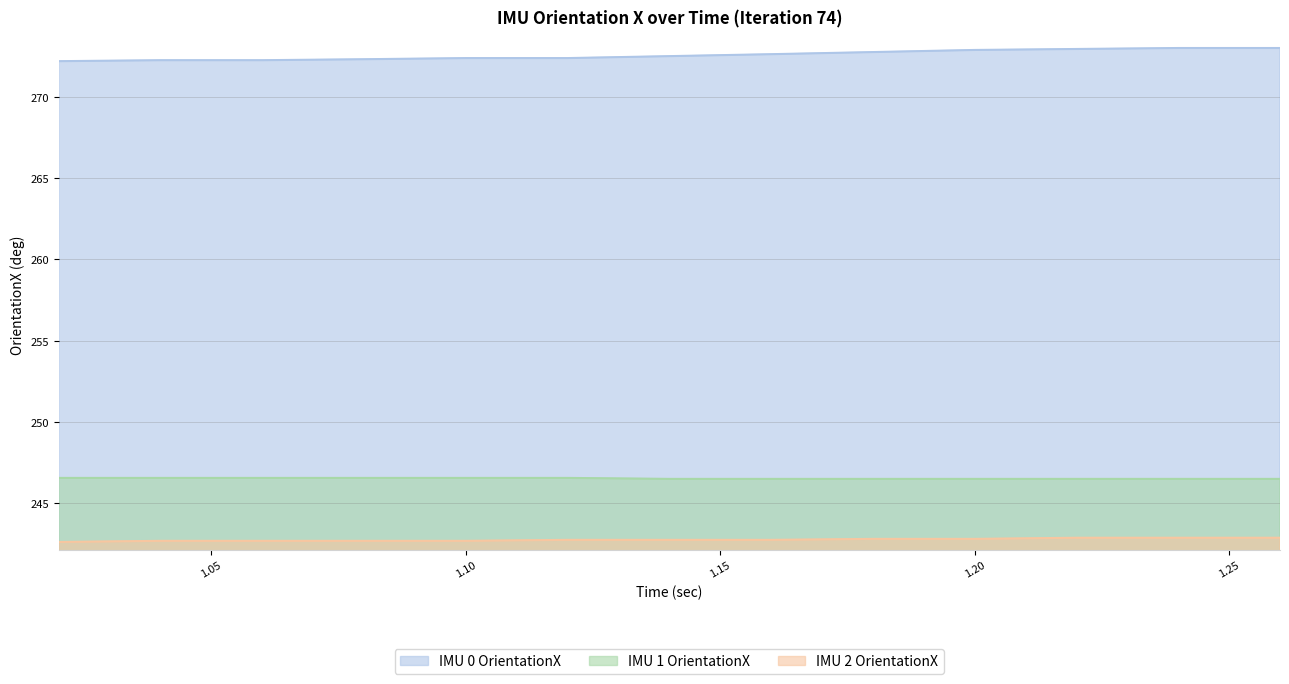

True or false: IMU 1 OrientationX and IMU 2 OrientationX cross at least once.

False